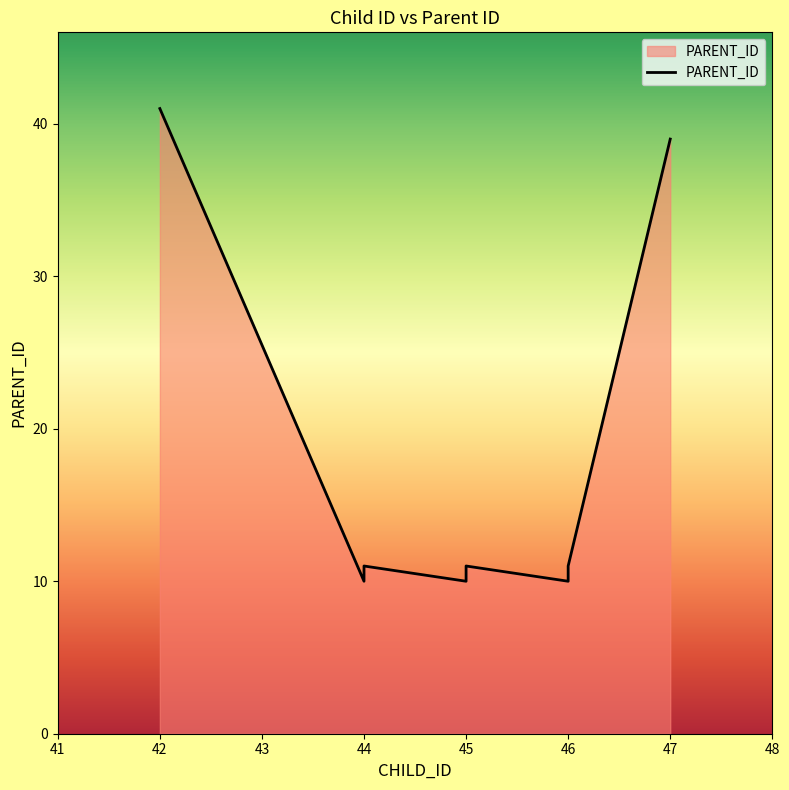

The value at 45 is 10. True or false?

True